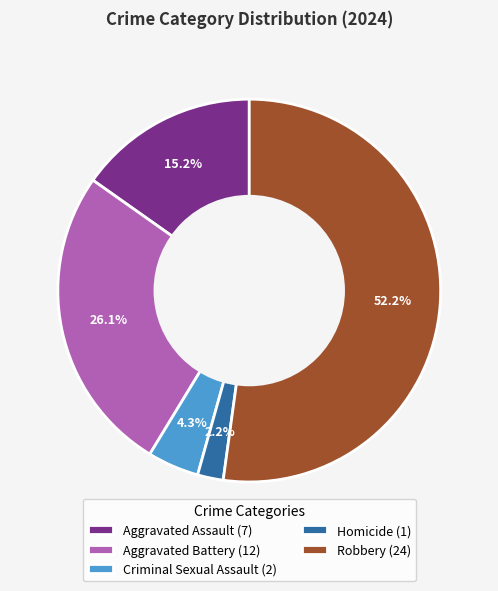

Is Robbery the majority of the pie?

Yes